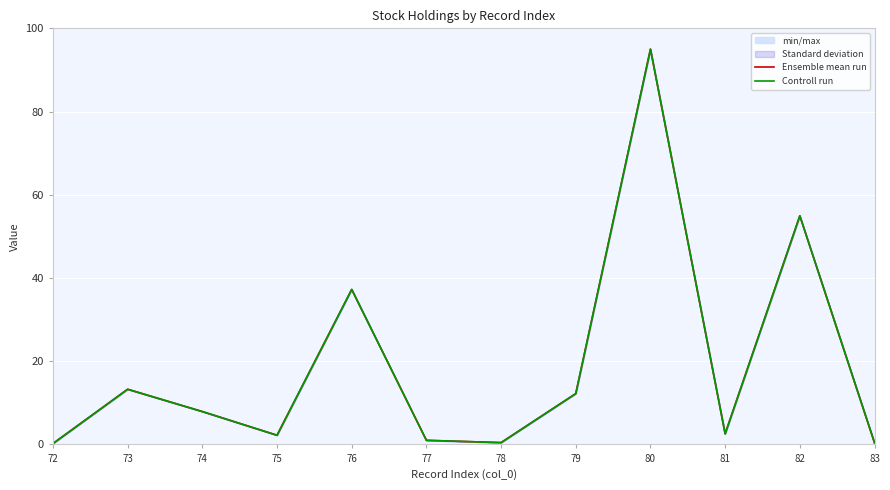

True or false: Controll run and Ensemble mean run cross at least once.

False